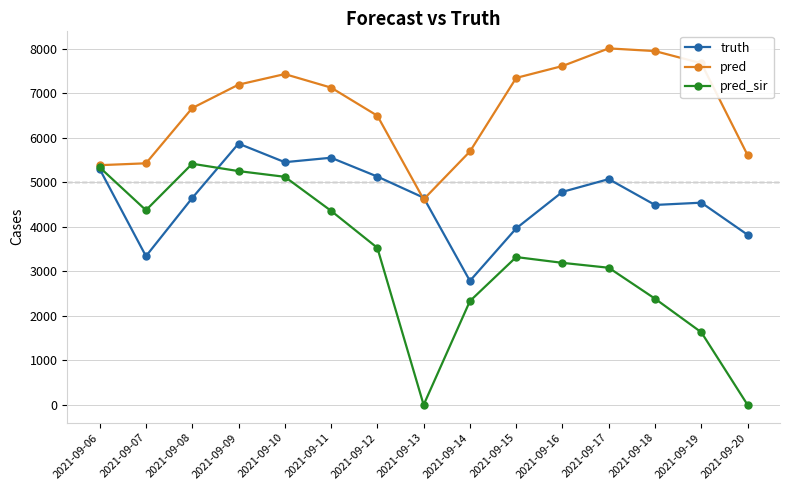

Between 2021-09-11 and 2021-09-15, which series saw the biggest shift?

truth